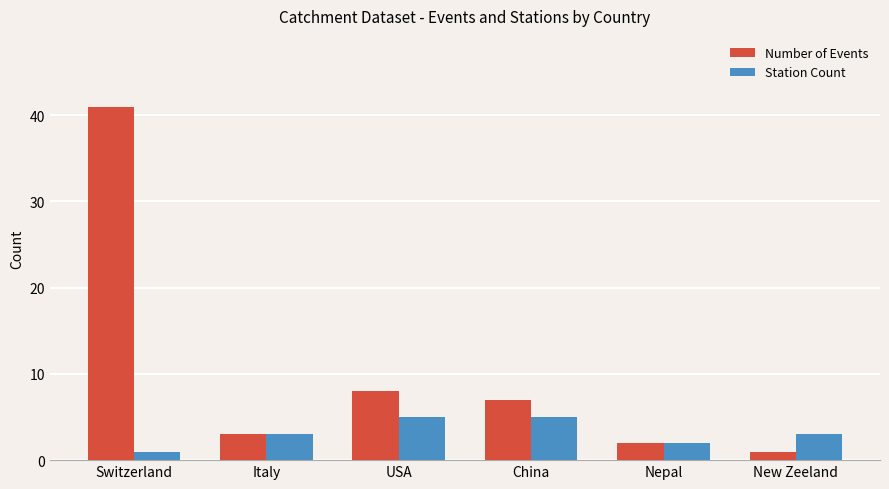

What are all the series names shown in the legend?

Number of Events, Station Count